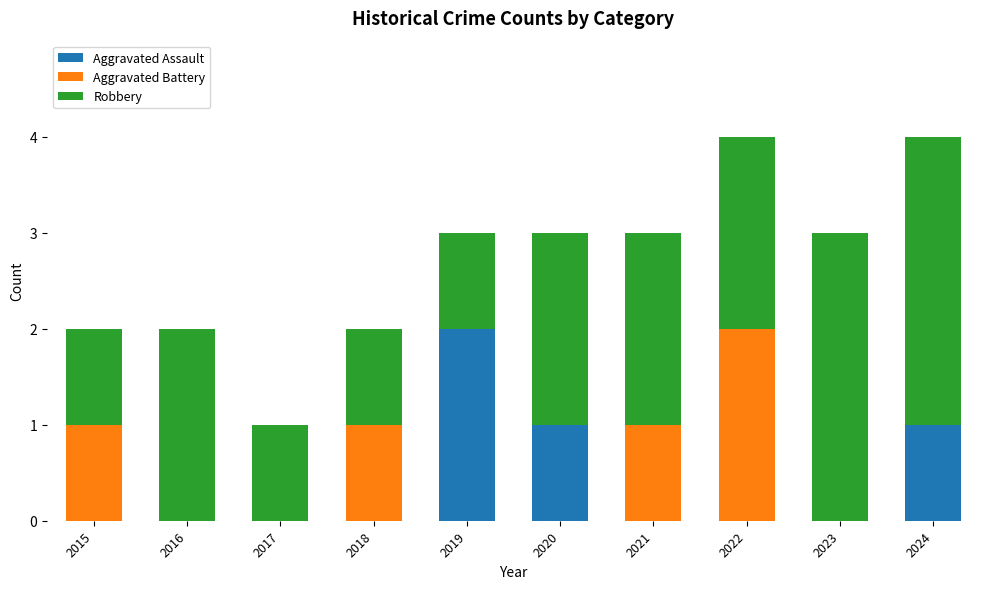

What is the total value across all series at 2020?

3